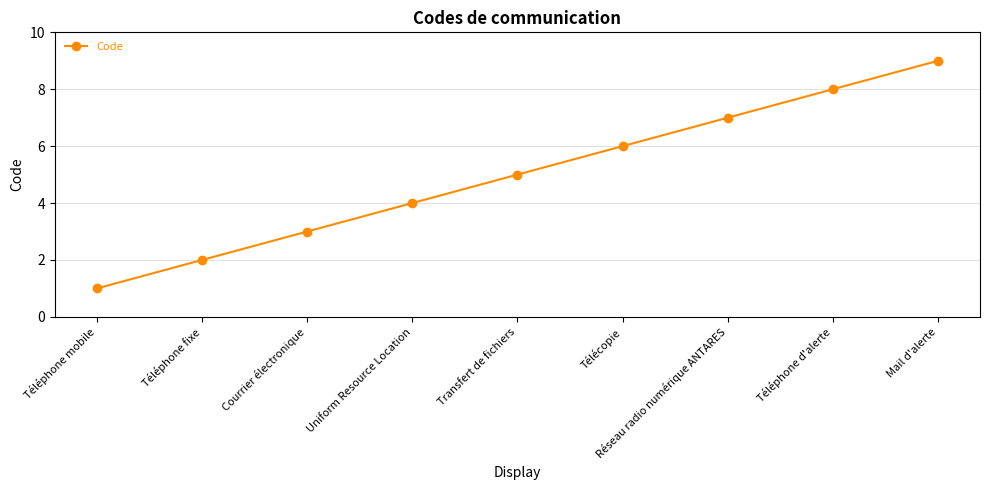

What is the sum of the values at Télécopie and Téléphone mobile?

7